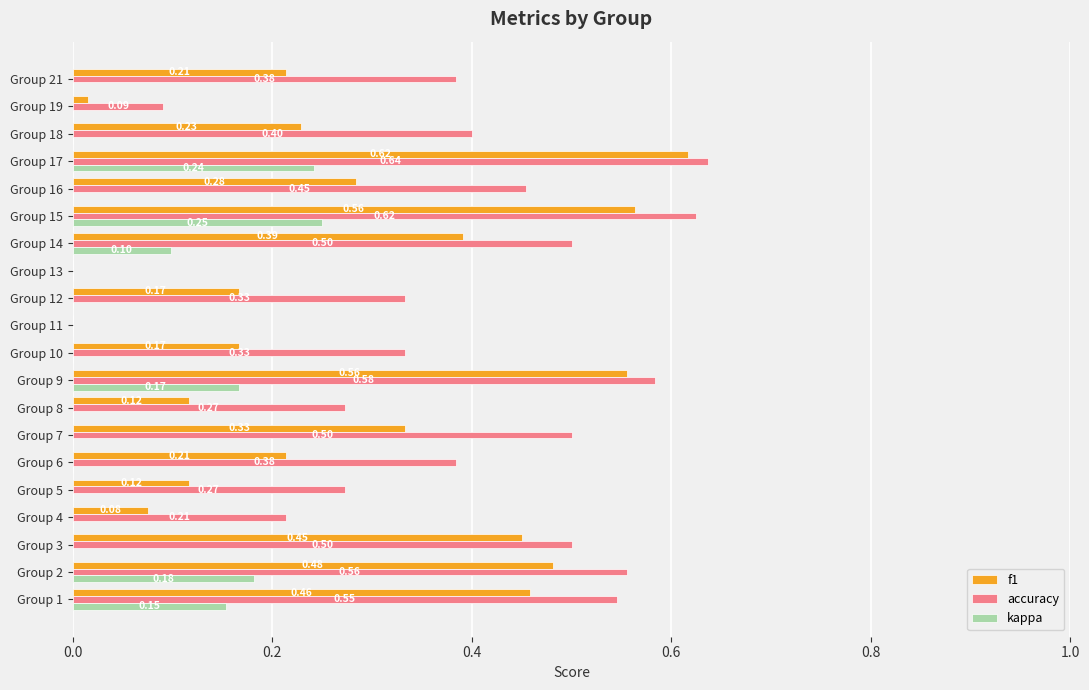

Is the value of kappa at Group 17 greater than the value of f1 at Group 11?

Yes